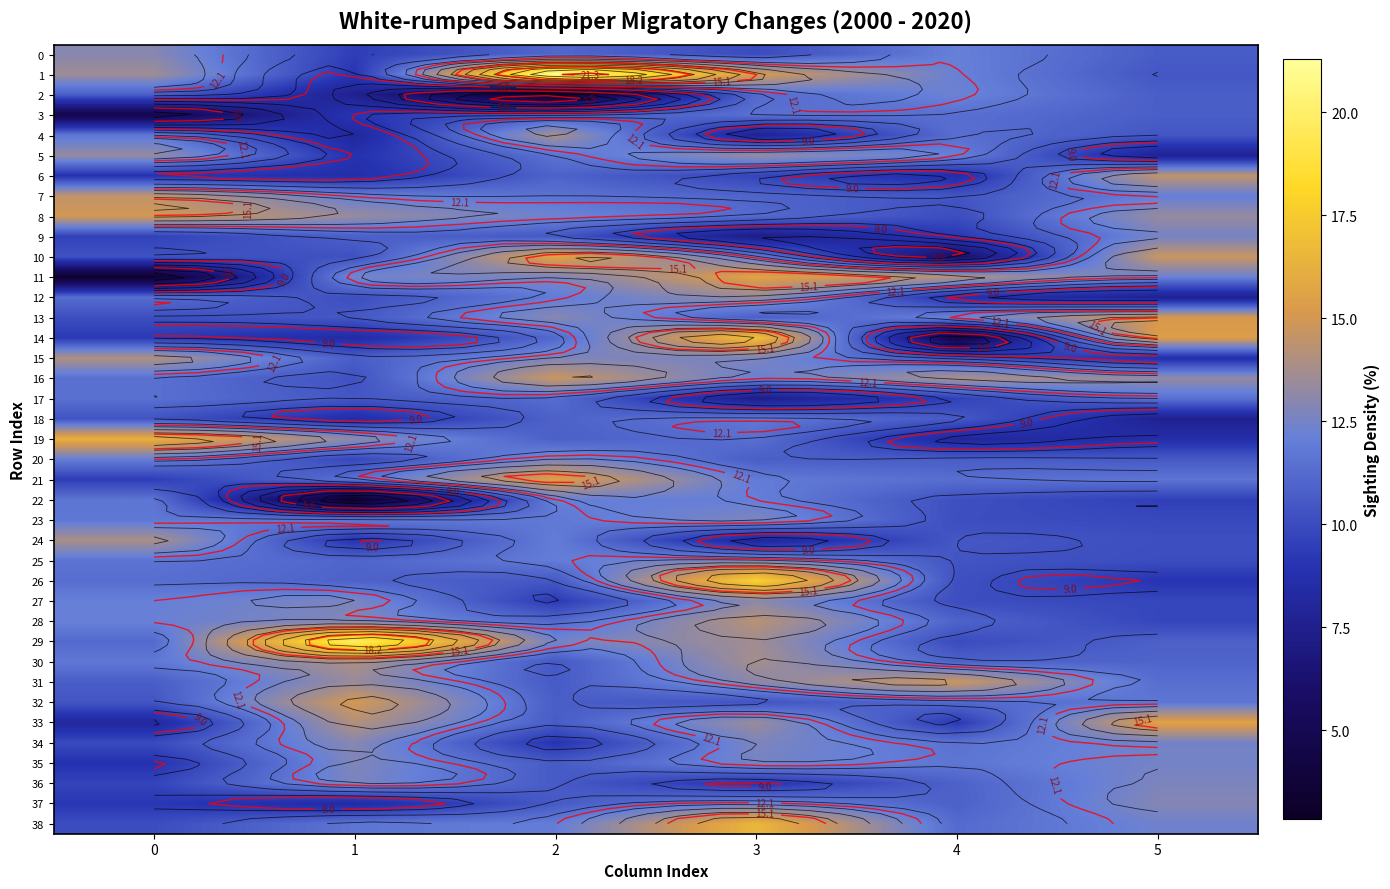

Is the value of 11 at 1 greater than the value of 8 at 0?

No